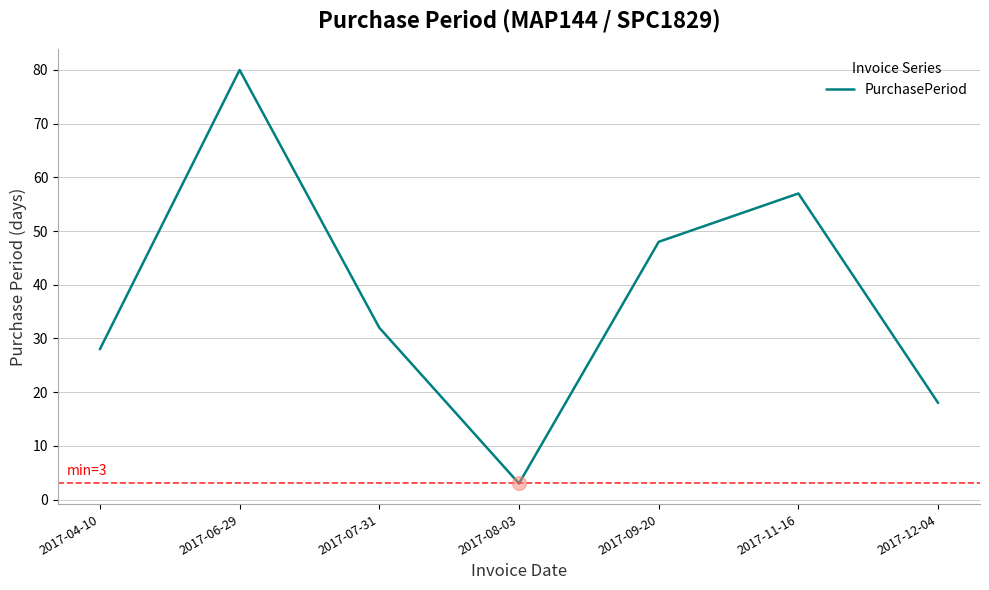

How many categories are shown in the chart?

7